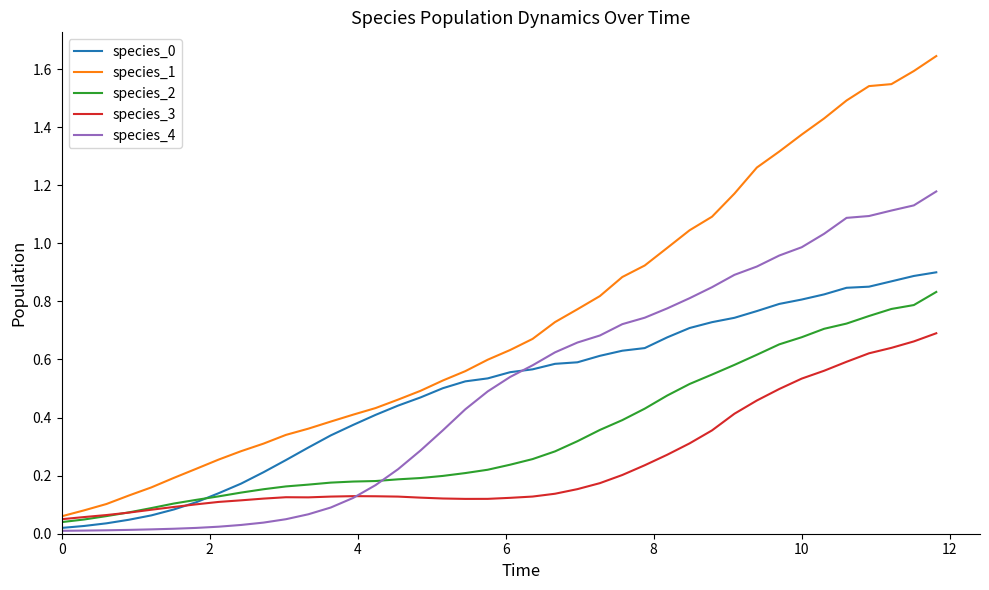

Count the number of categories in the chart.

40